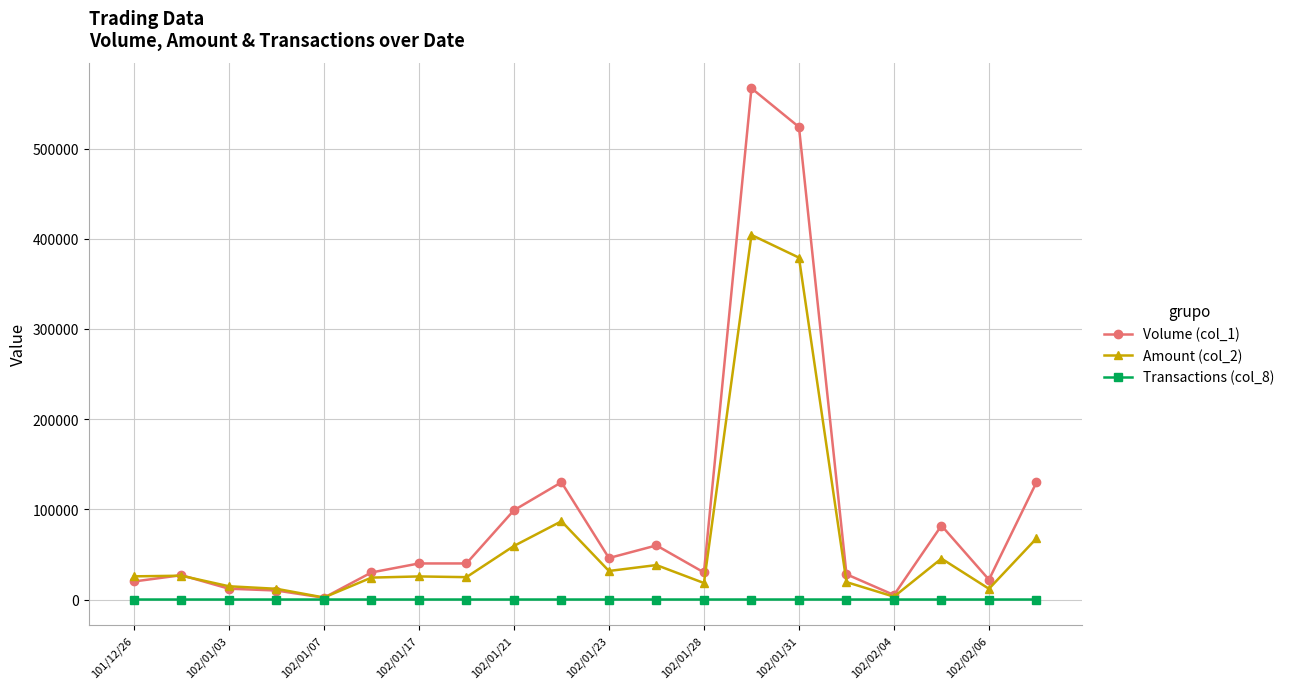

Which series has the widest spread of values?

Volume (col_1)